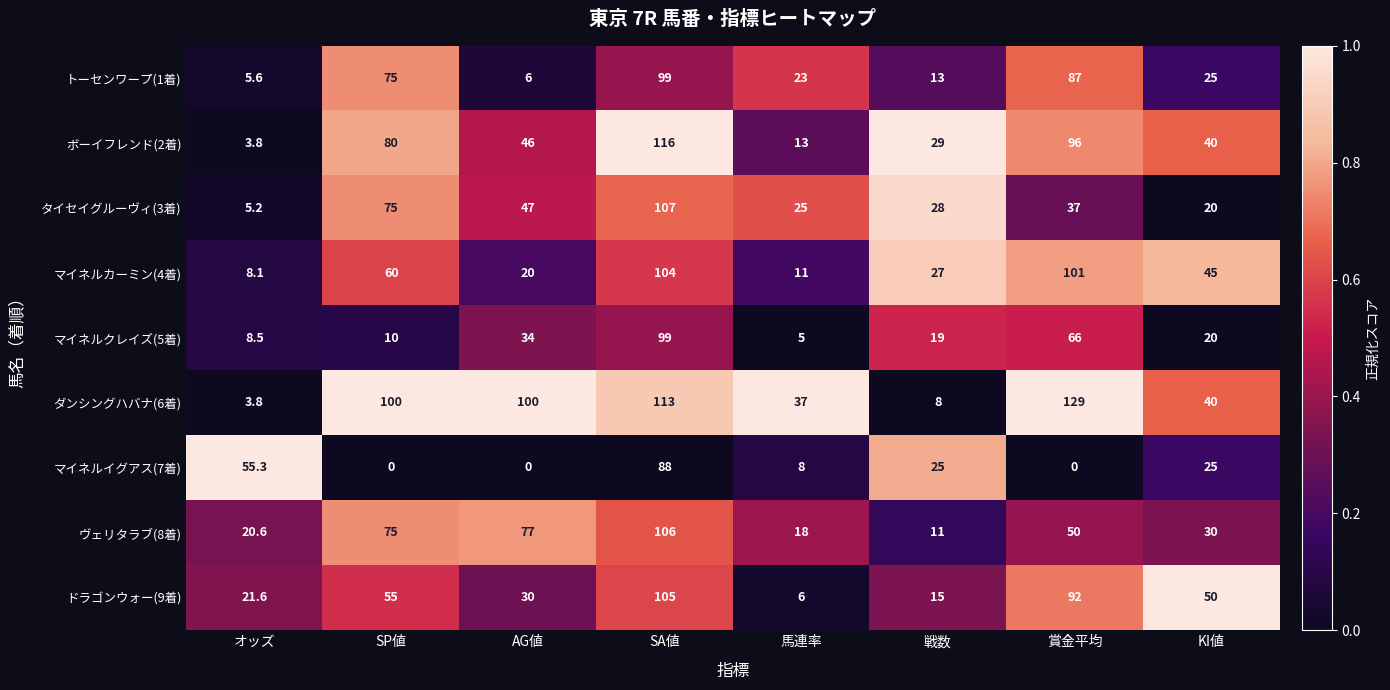

Rank the series at 戦数 from highest to lowest value.

ボーイフレンド(2着), タイセイグルーヴィ(3着), マイネルカーミン(4着), マイネルイグアス(7着), マイネルクレイズ(5着), ドラゴンウォー(9着), トーセンワープ(1着), ヴェリタラブ(8着), ダンシングハバナ(6着)